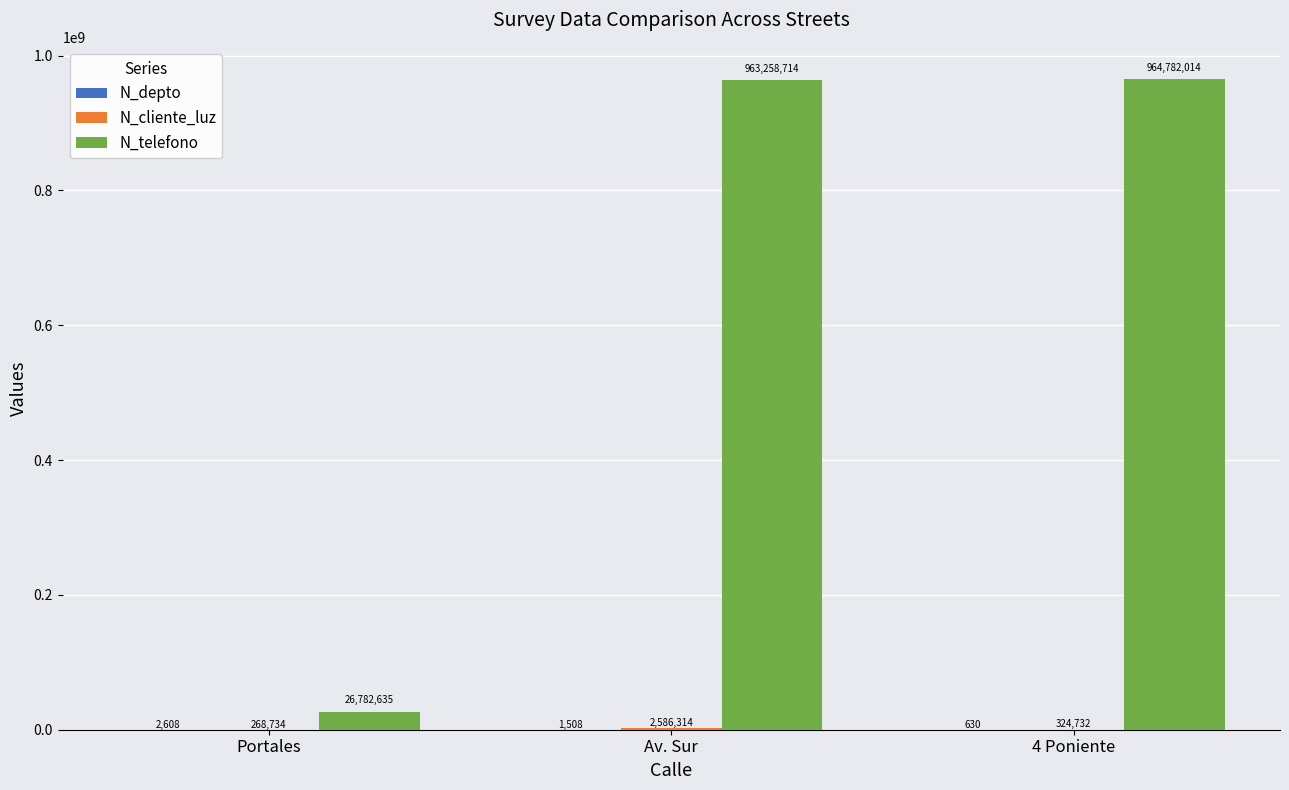

How many distinct data groups are displayed?

3